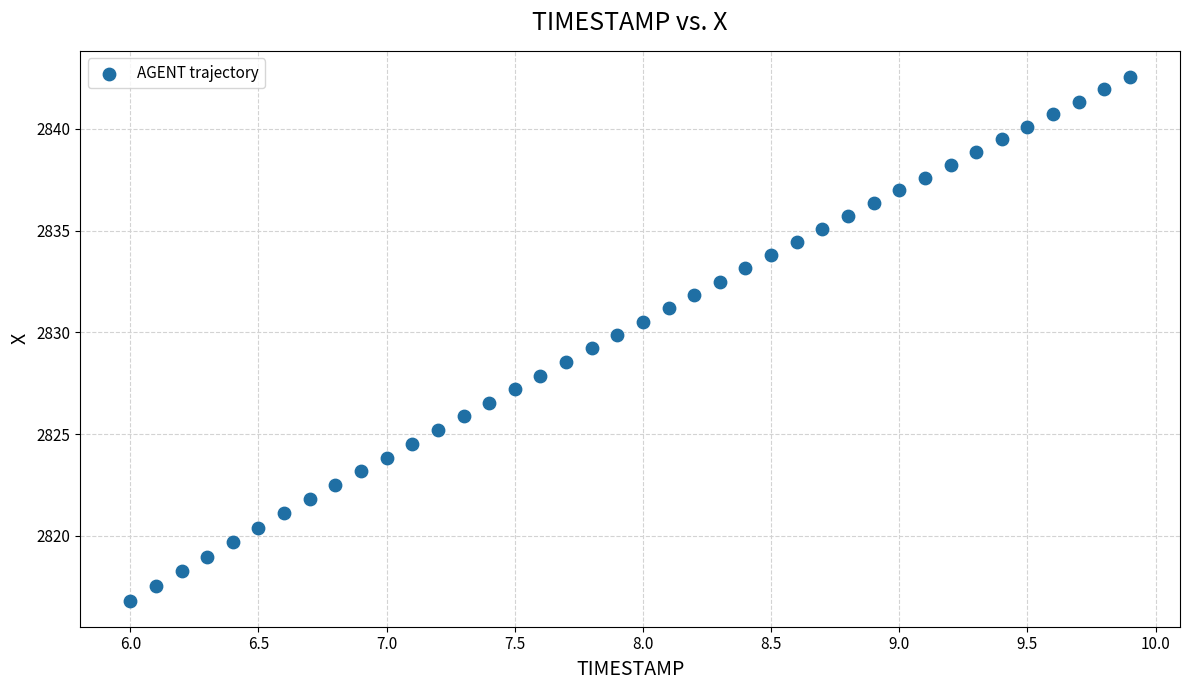

What is the range of X values (max minus min)?

3.9